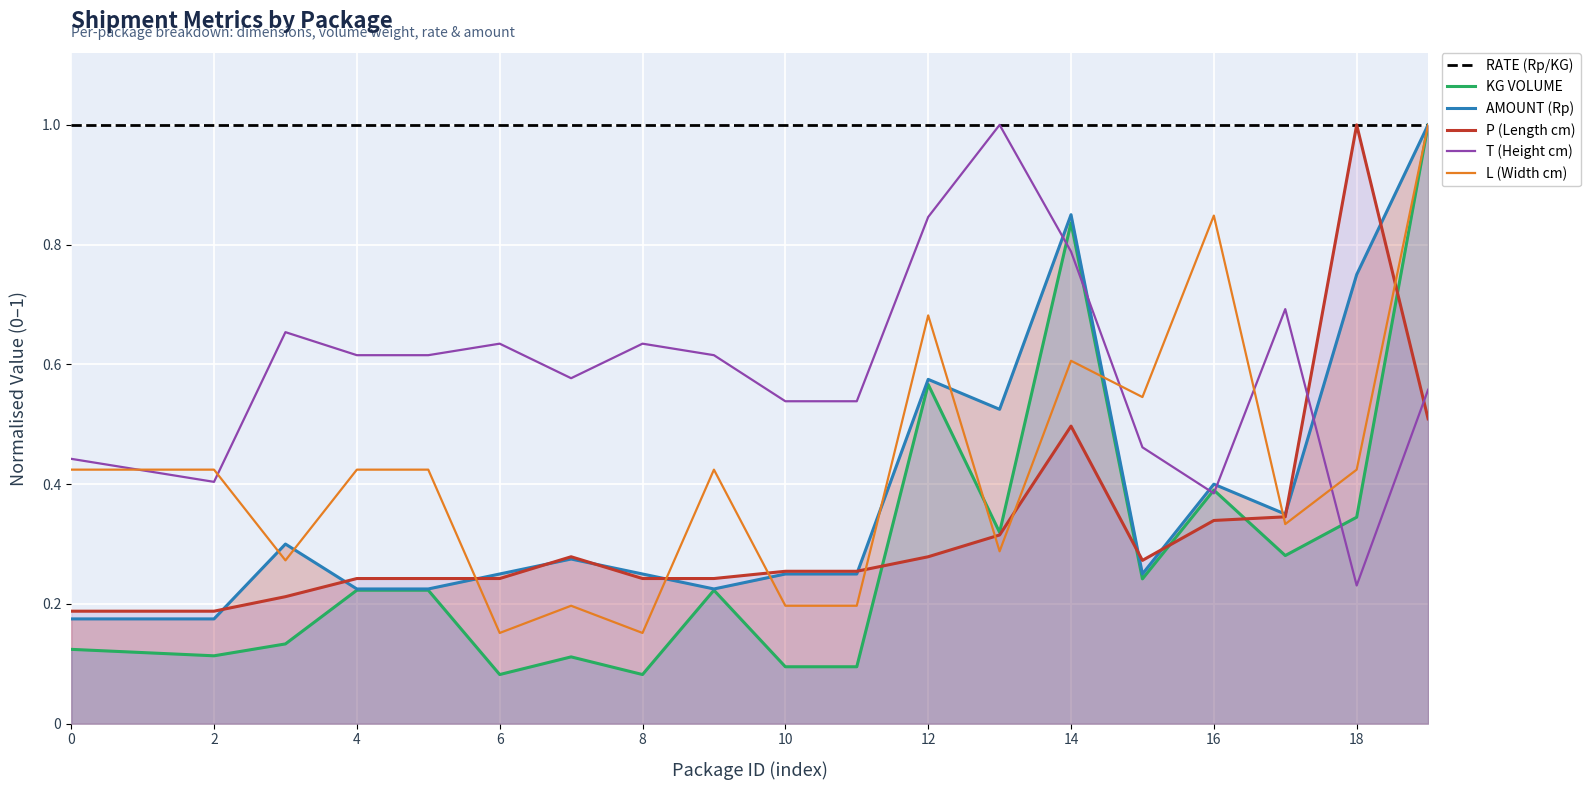

True or false: KG VOLUME has a value of 0.1 at 4.

False